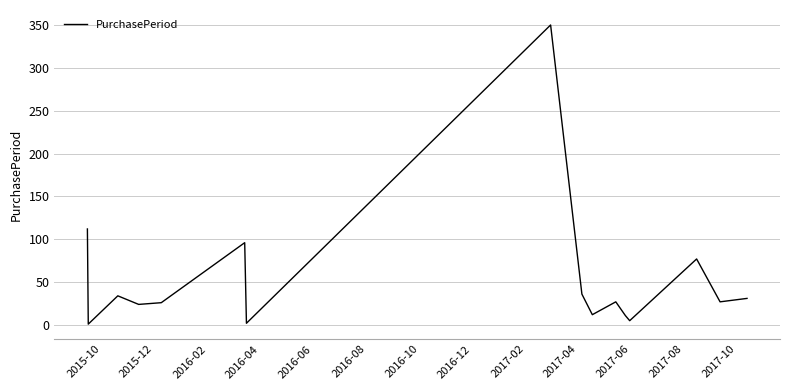

What is the difference between the maximum and minimum values?

349